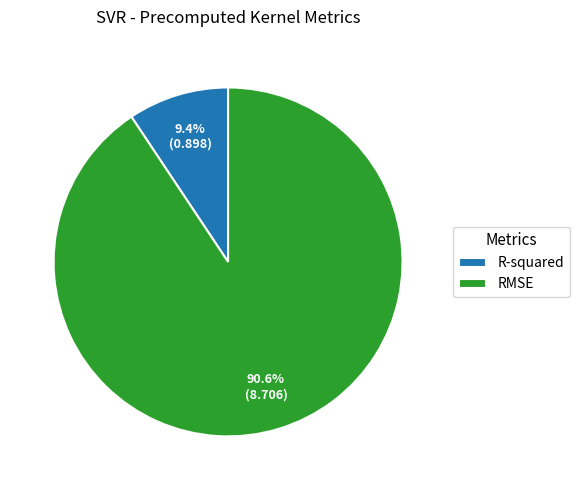

What percentage do R-squared and RMSE together represent?

100.0%